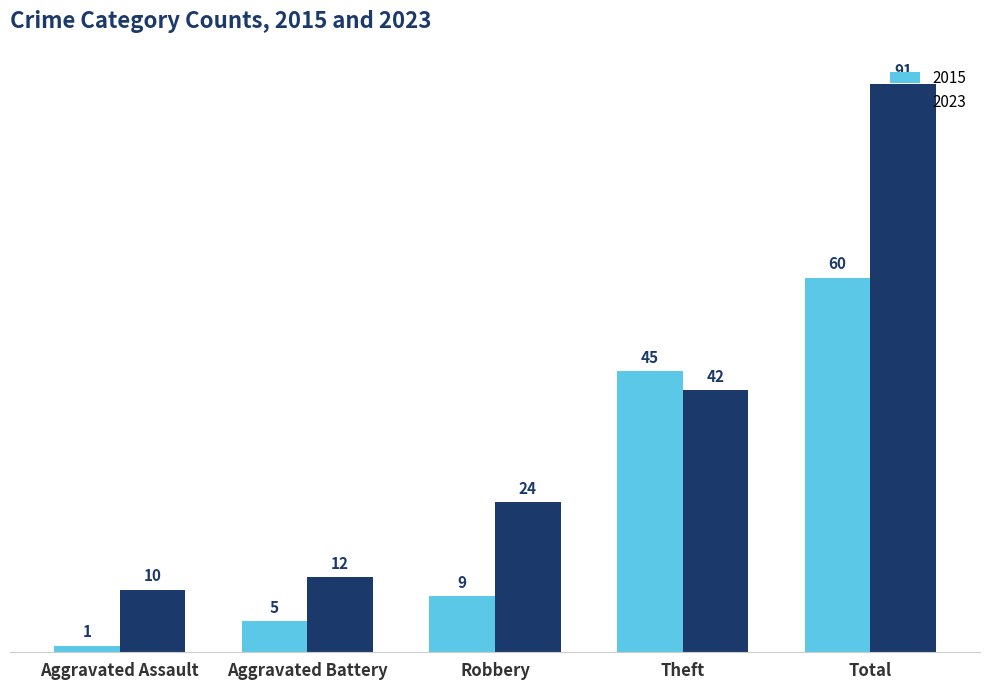

How many groups of bars are there?

5